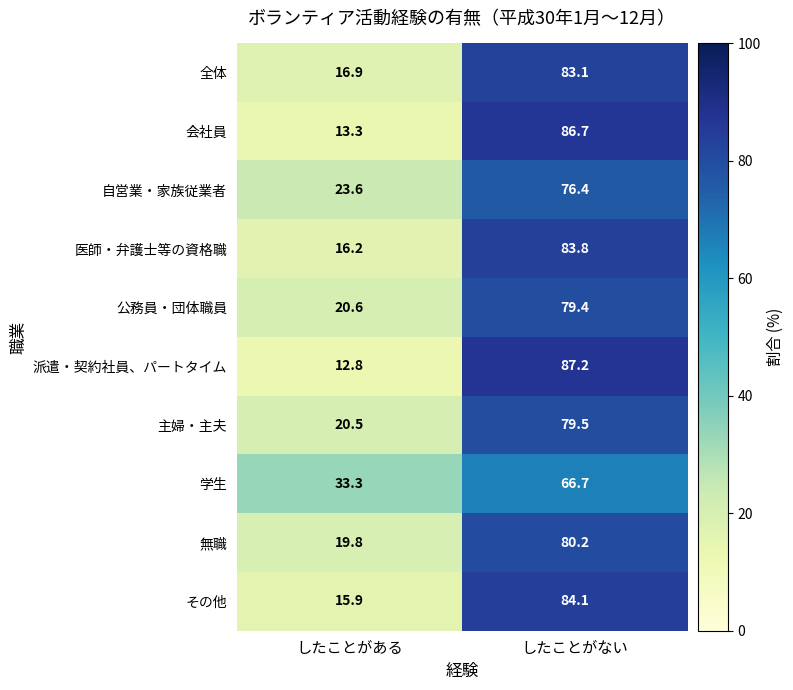

Reading left to right, what are all the values shown in this chart?

全体: したことがある=16.9	したことがない=83.1
会社員: したことがある=13.3	したことがない=86.7
自営業・家族従業者: したことがある=23.6	したことがない=76.4
医師・弁護士等の資格職: したことがある=16.2	したことがない=83.8
公務員・団体職員: したことがある=20.6	したことがない=79.4
派遣・契約社員、パートタイム: したことがある=12.8	したことがない=87.2
主婦・主夫: したことがある=20.5	したことがない=79.5
学生: したことがある=33.3	したことがない=66.7
無職: したことがある=19.8	したことがない=80.2
その他: したことがある=15.9	したことがない=84.1